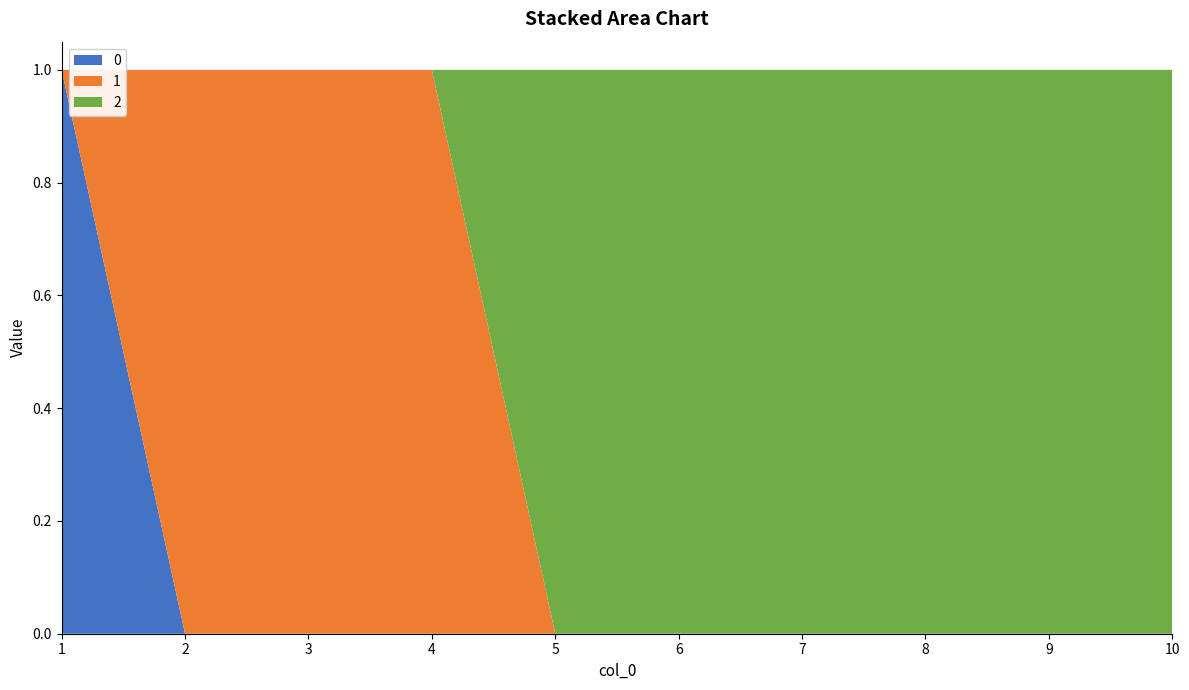

Reading right to left, transcribe all the data shown in this chart.

0: 10=0	9=0	8=0	7=0	6=0	5=0	4=0	3=0	2=0	1=1
1: 10=0	9=0	8=0	7=0	6=0	5=0	4=1	3=1	2=1	1=0
2: 10=1	9=1	8=1	7=1	6=1	5=1	4=0	3=0	2=0	1=0